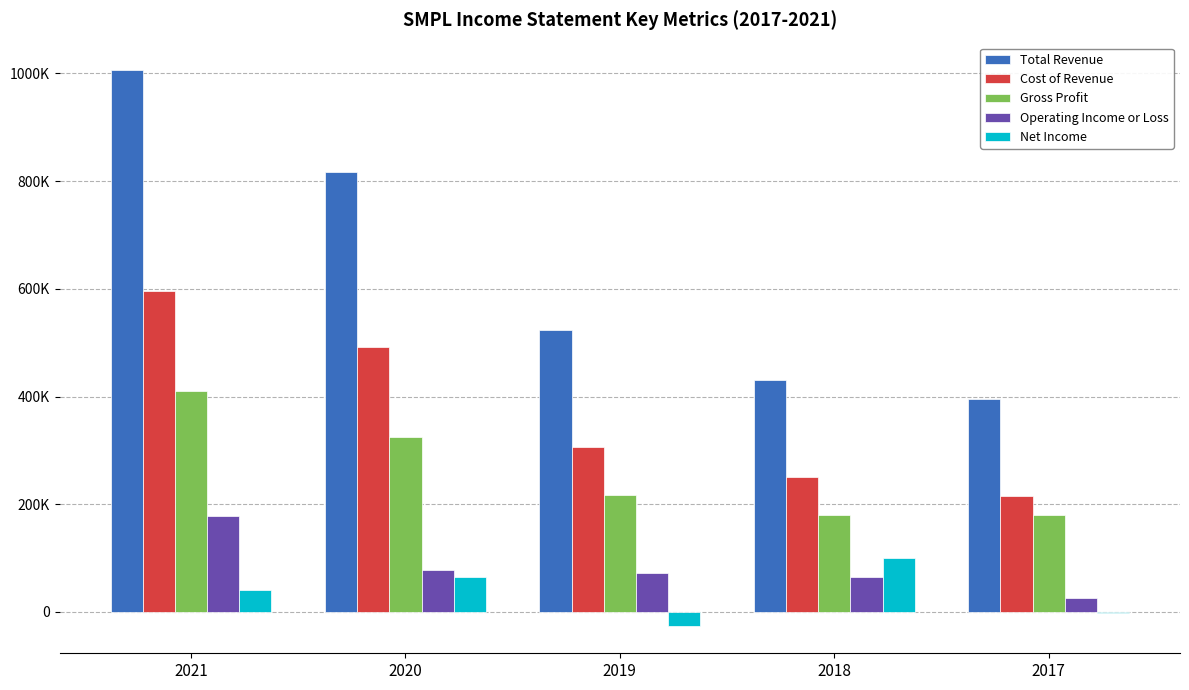

What are all the series names shown in the legend?

Total Revenue, Cost of Revenue, Gross Profit, Operating Income or Loss, Net Income